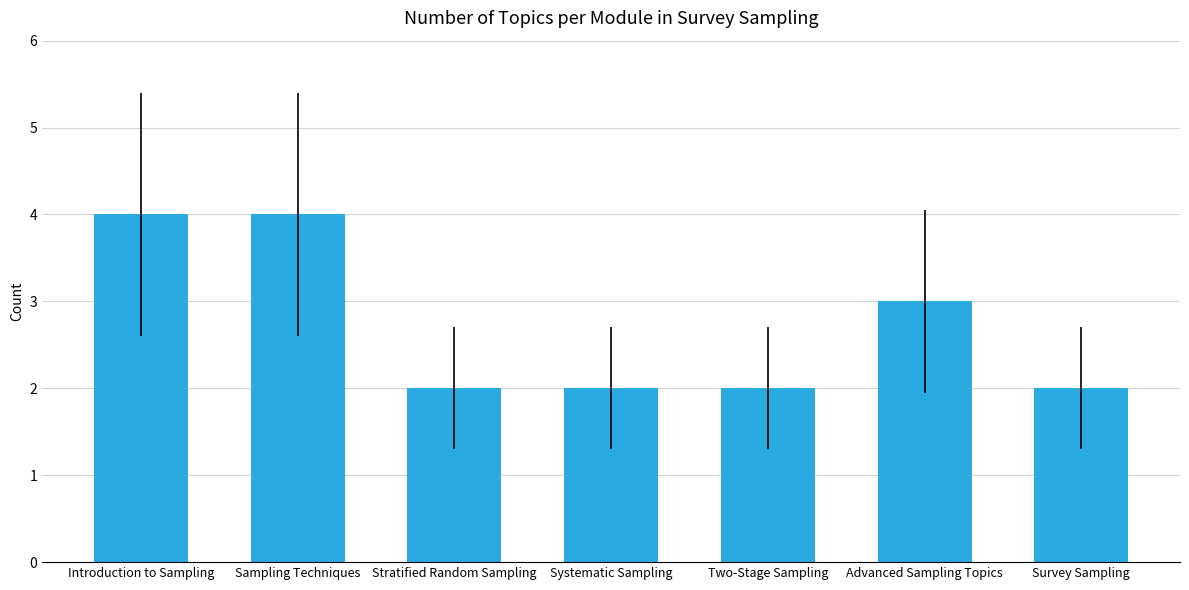

What is the maximum value shown in the chart?

4